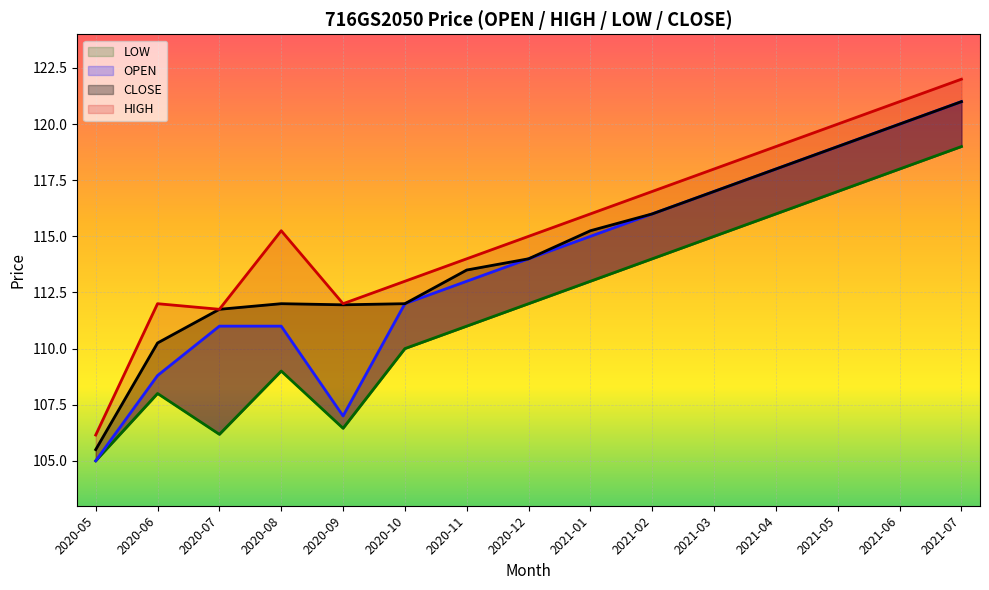

At how many categories does at least one series exceed 110?

14